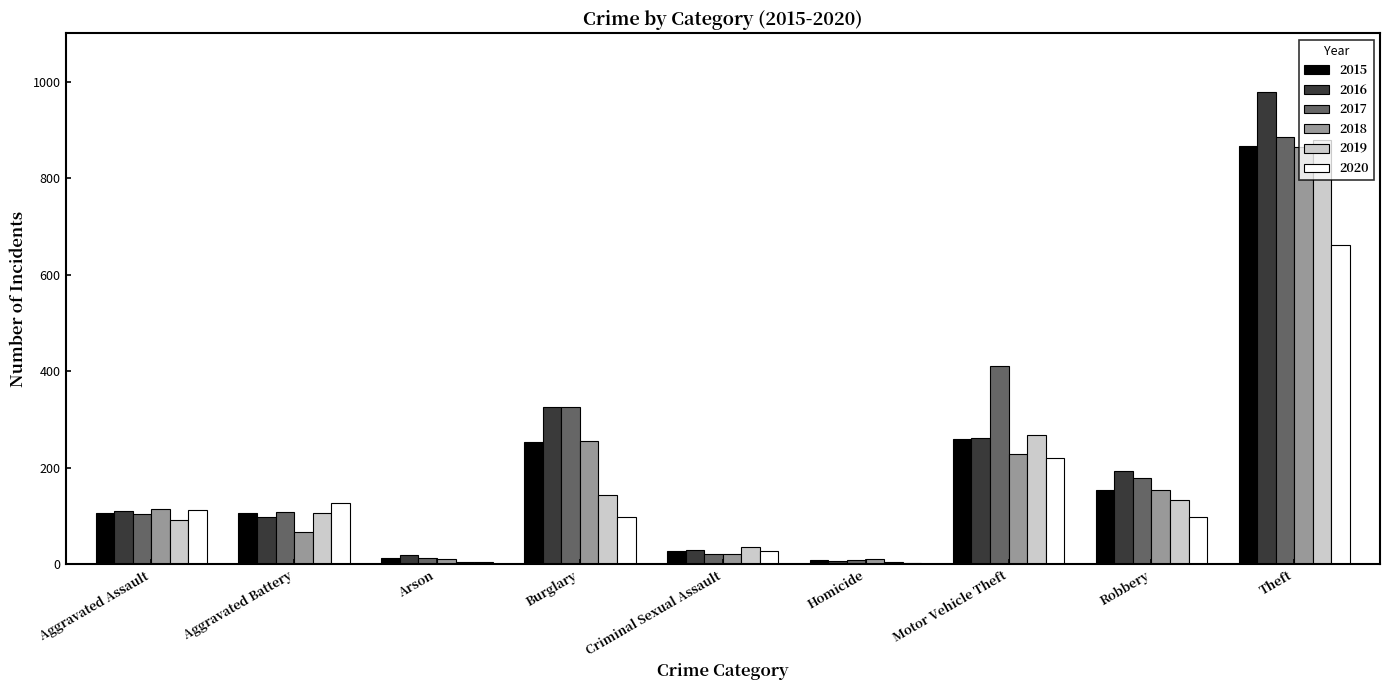

The value of 2016 at Theft is 979. True or false?

True